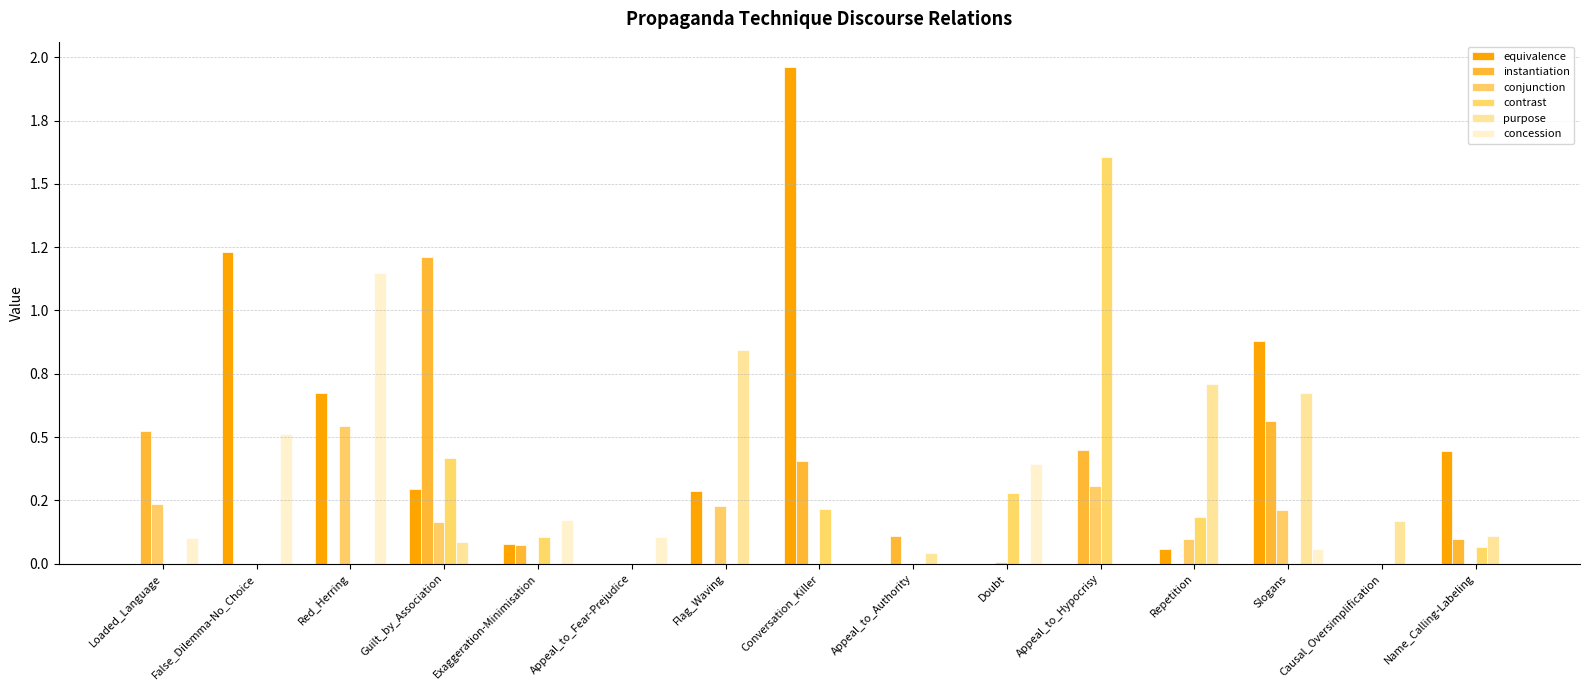

Which series has the largest range (max minus min)?

equivalence